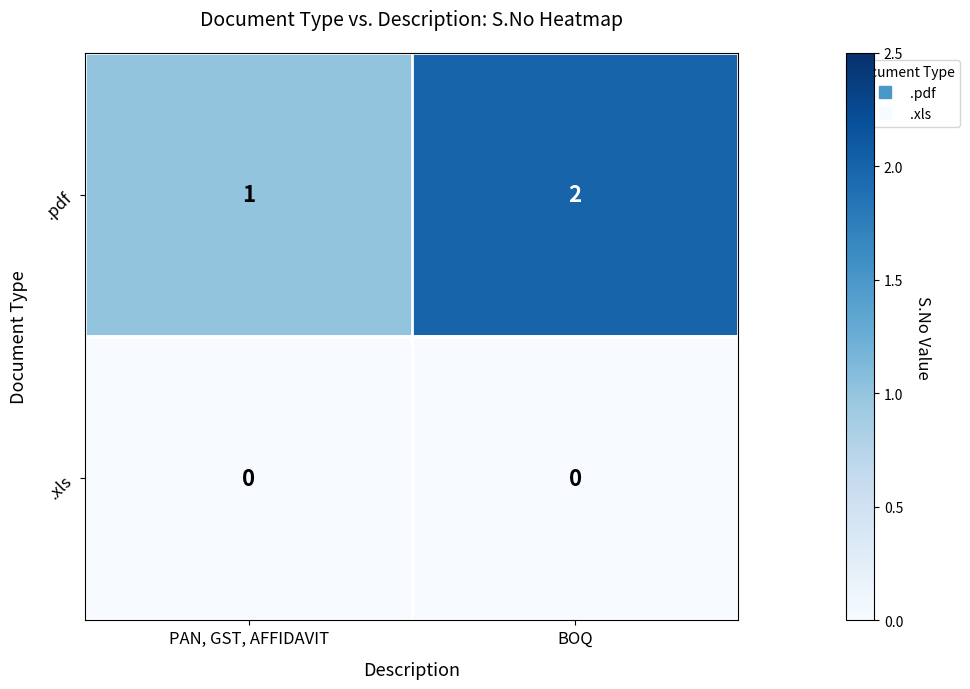

At which category is the sum across all series the highest?

BOQ